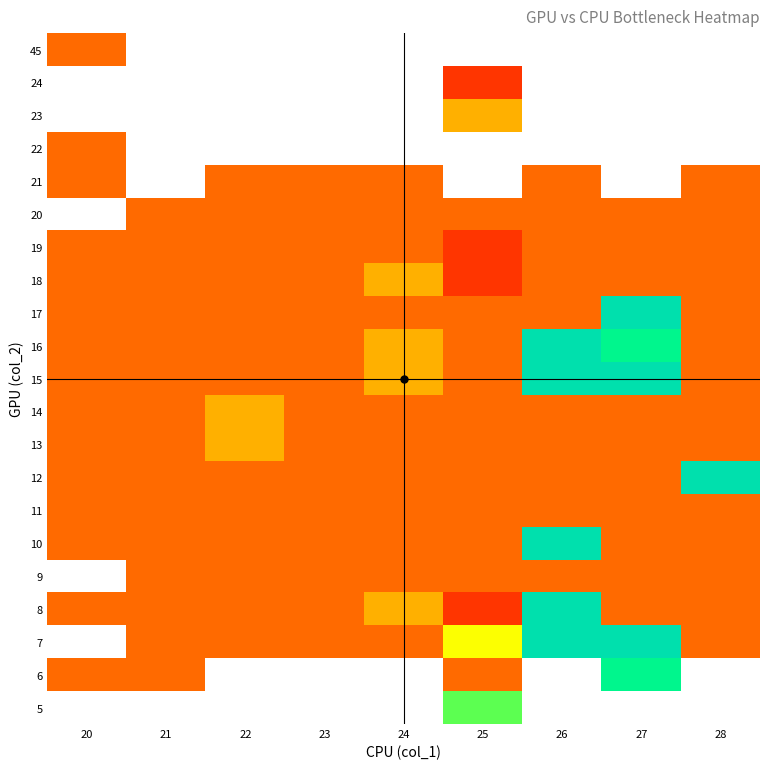

How many categories are shown in the chart?

9